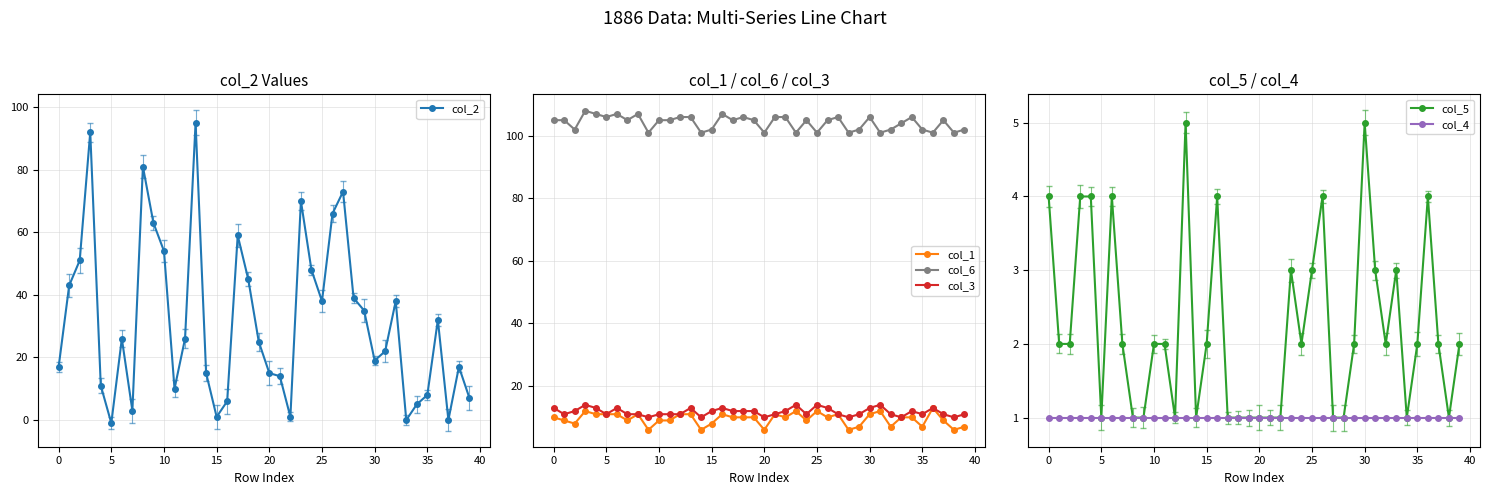

How many lines are shown in the chart?

6